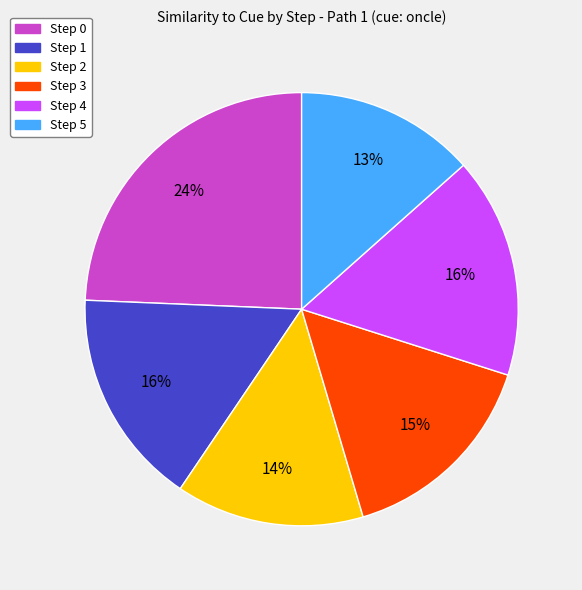

Does Step 2 account for over 50% of the chart?

No